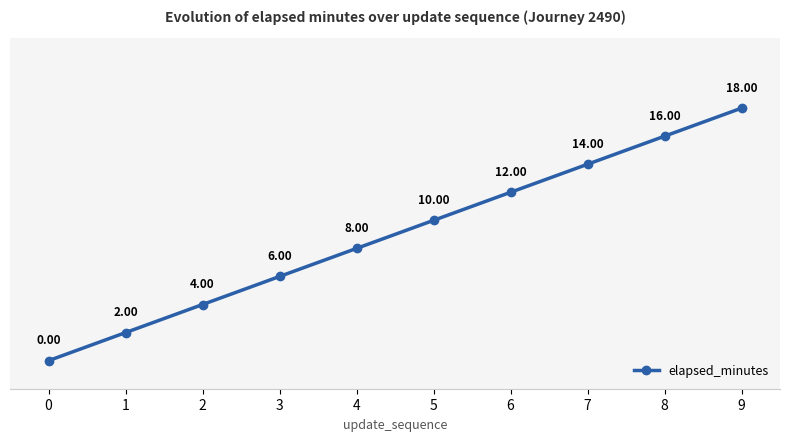

What is the average value?

9